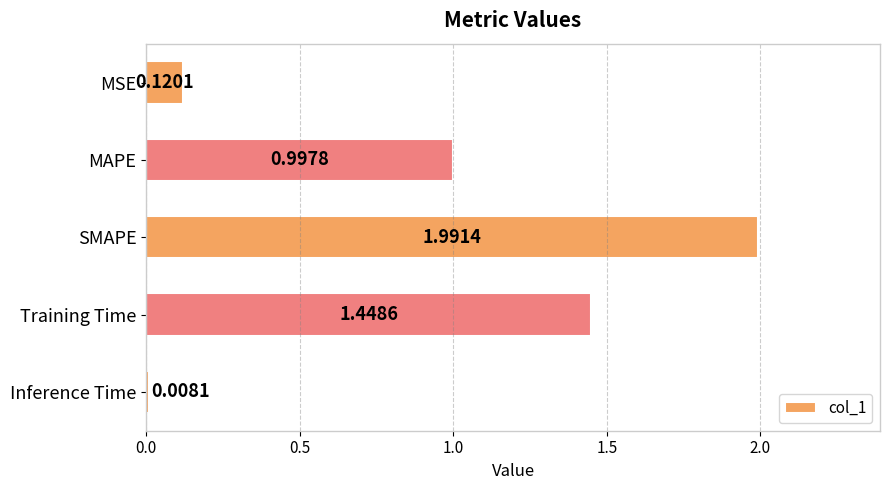

Are the bars grouped side by side (vs. stacked)?

No